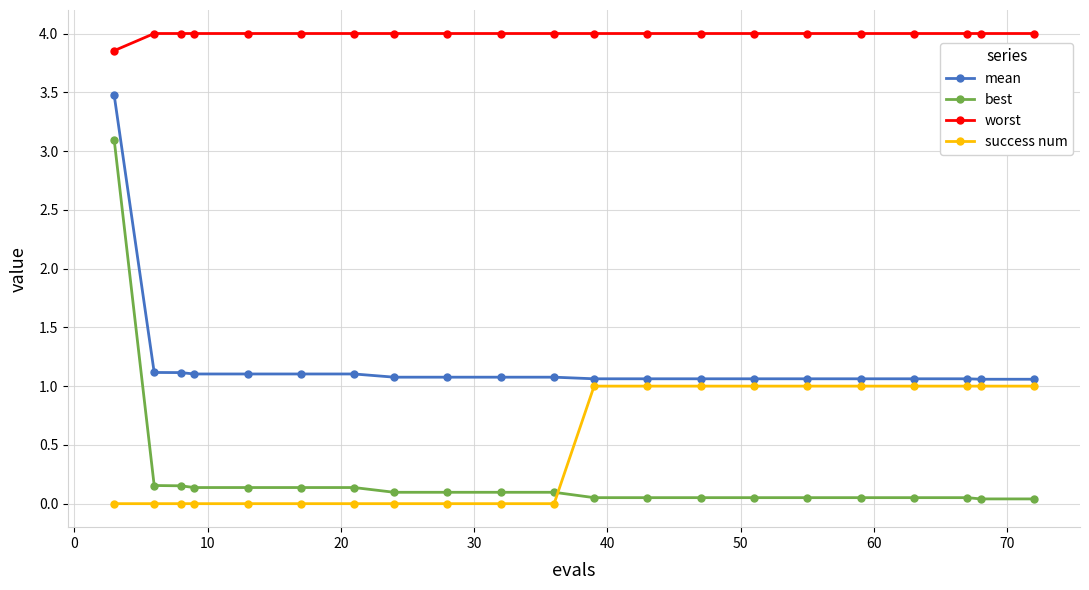

What is the value of the worst point at the 8th from the left?

4.0